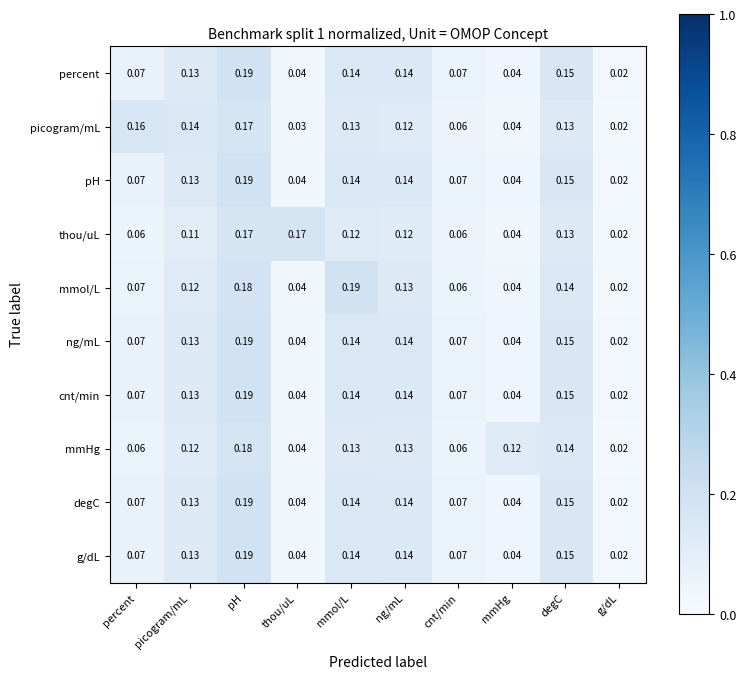

Where is ng/mL nearest to the value 0?

g/dL